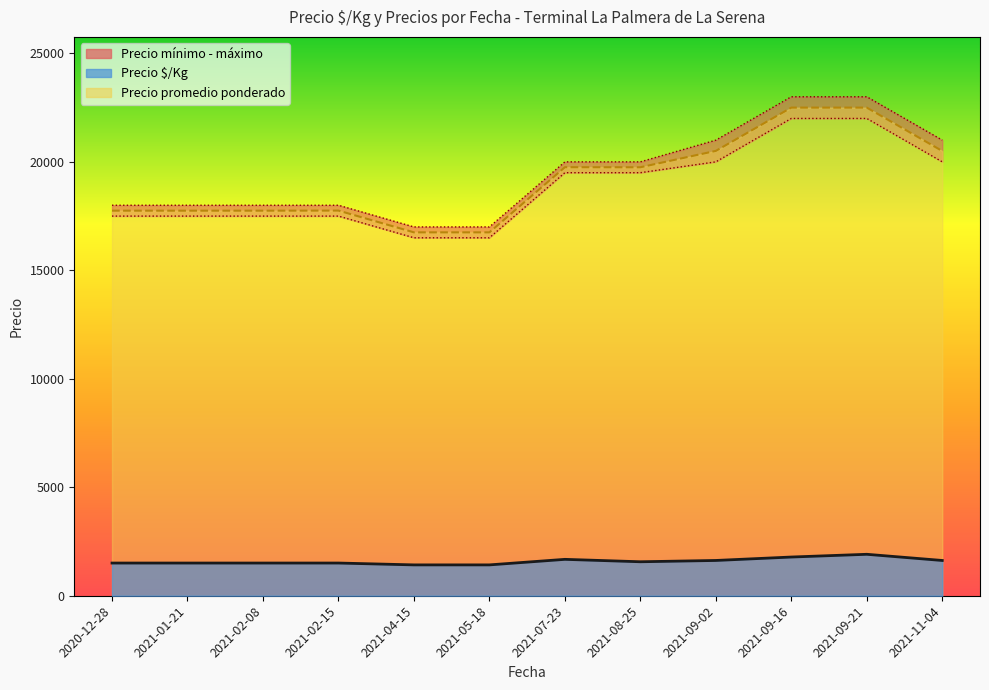

At which label does Precio mínimo reach its peak?

2021-09-21